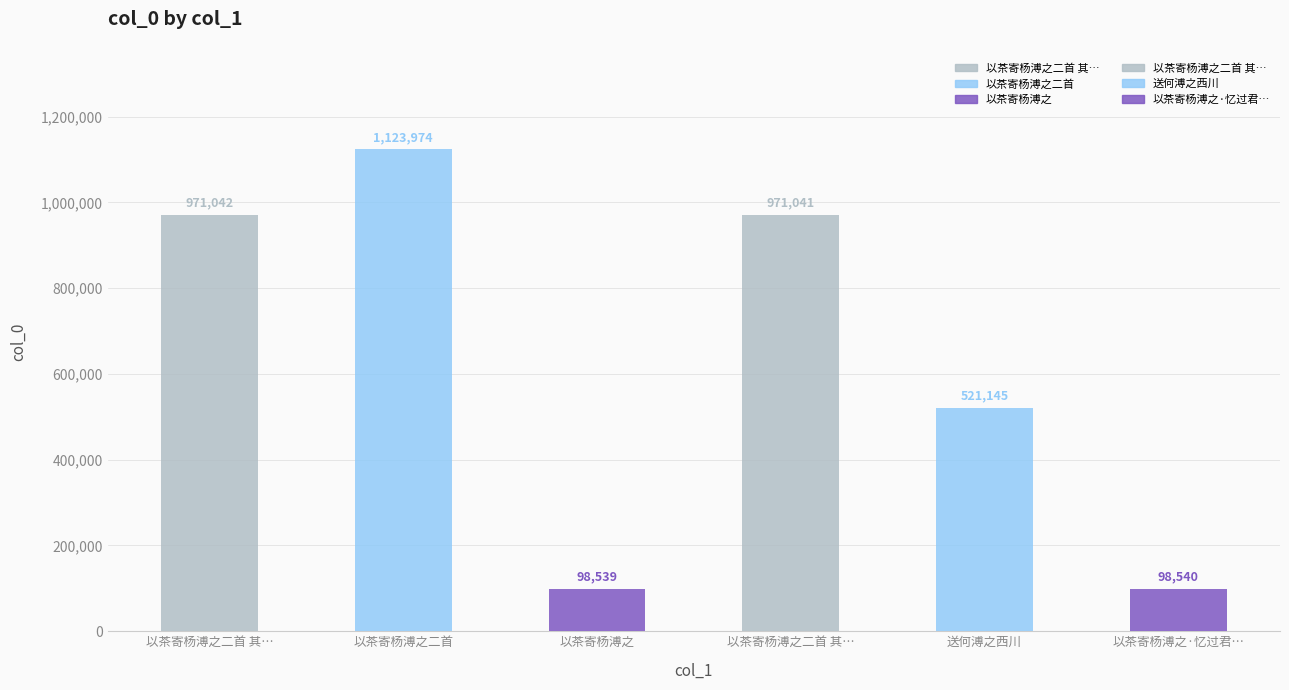

Reading right to left, list all the values displayed in this chart.

98540	521145	971041	98539	1123974	971042